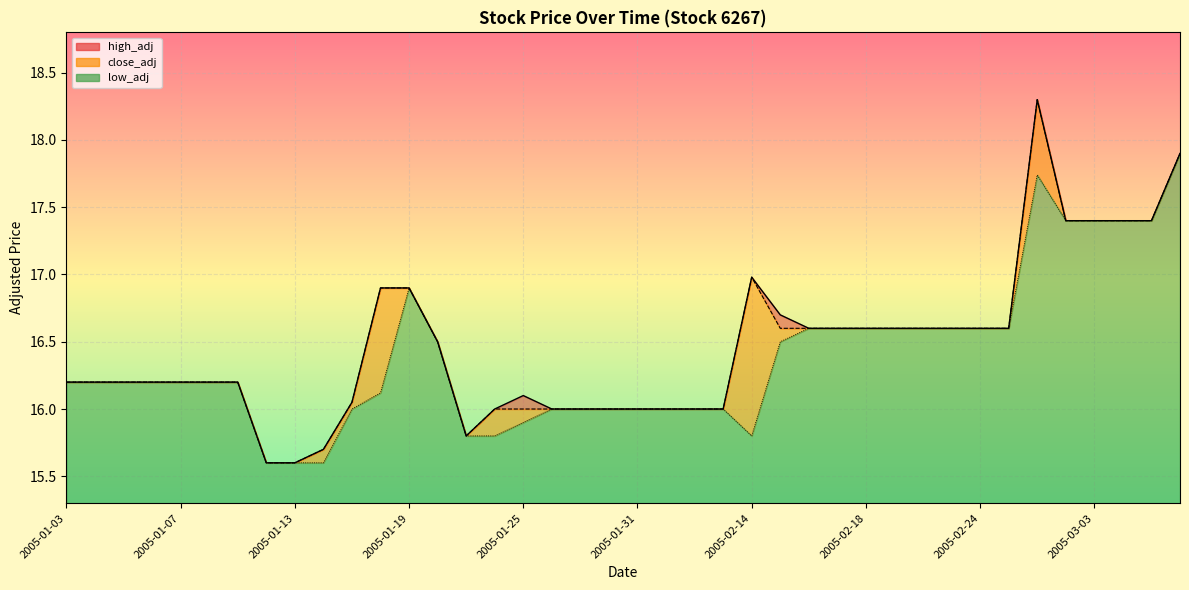

At how many categories does at least one series exceed 16?

28